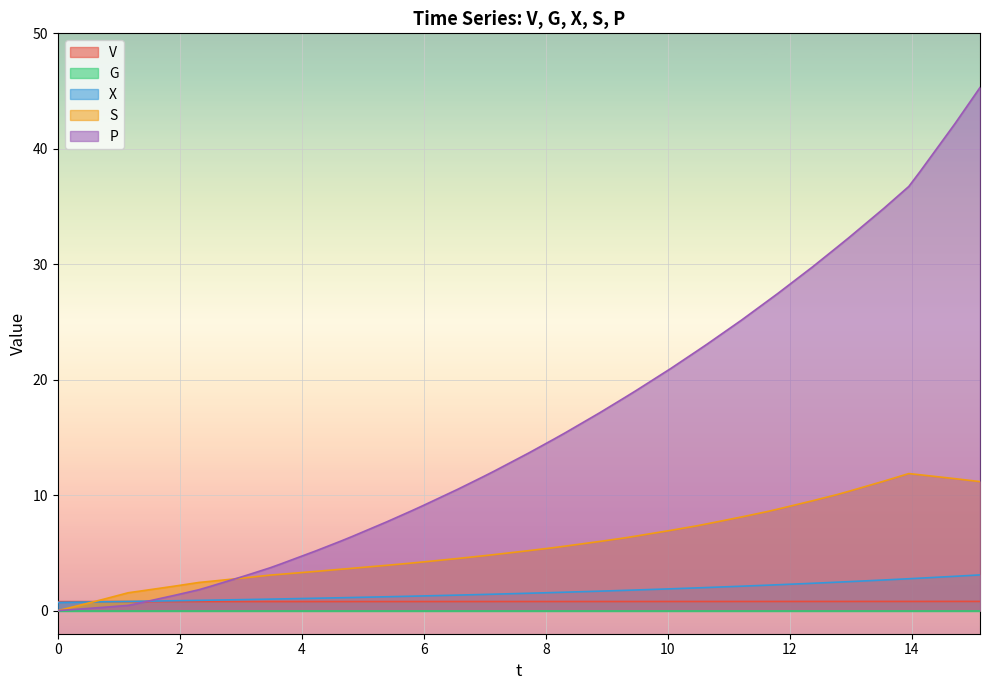

How many interior local peaks does the V series have?

3